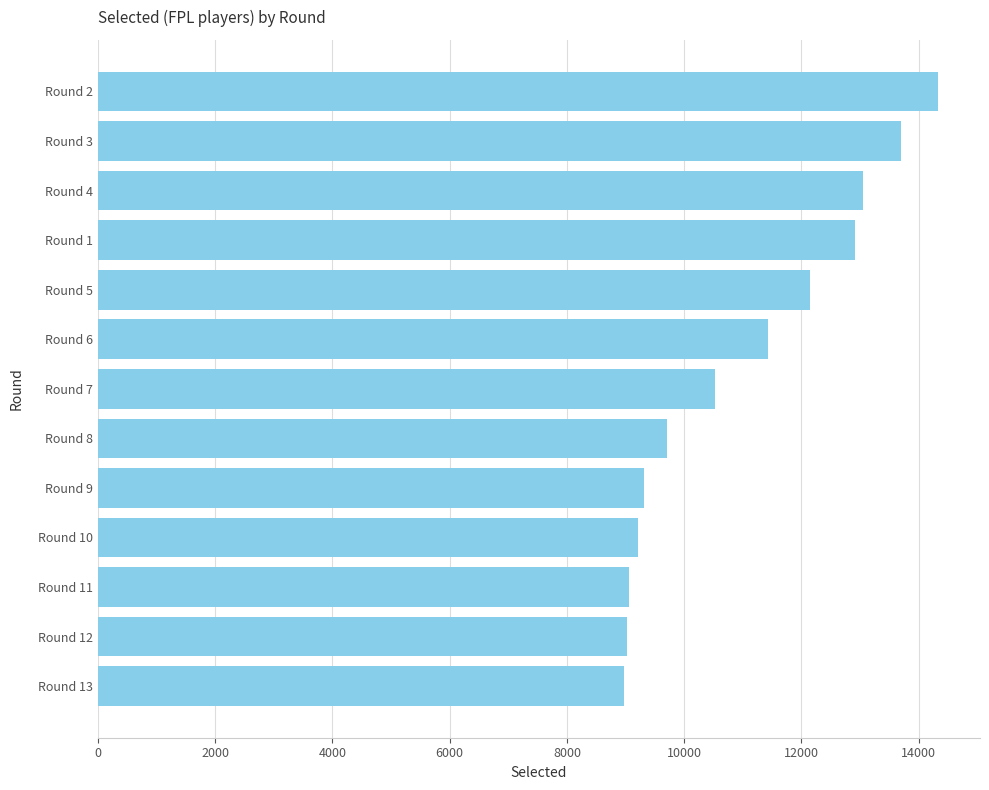

What is the label of the 3rd bar from the bottom?

Round 11